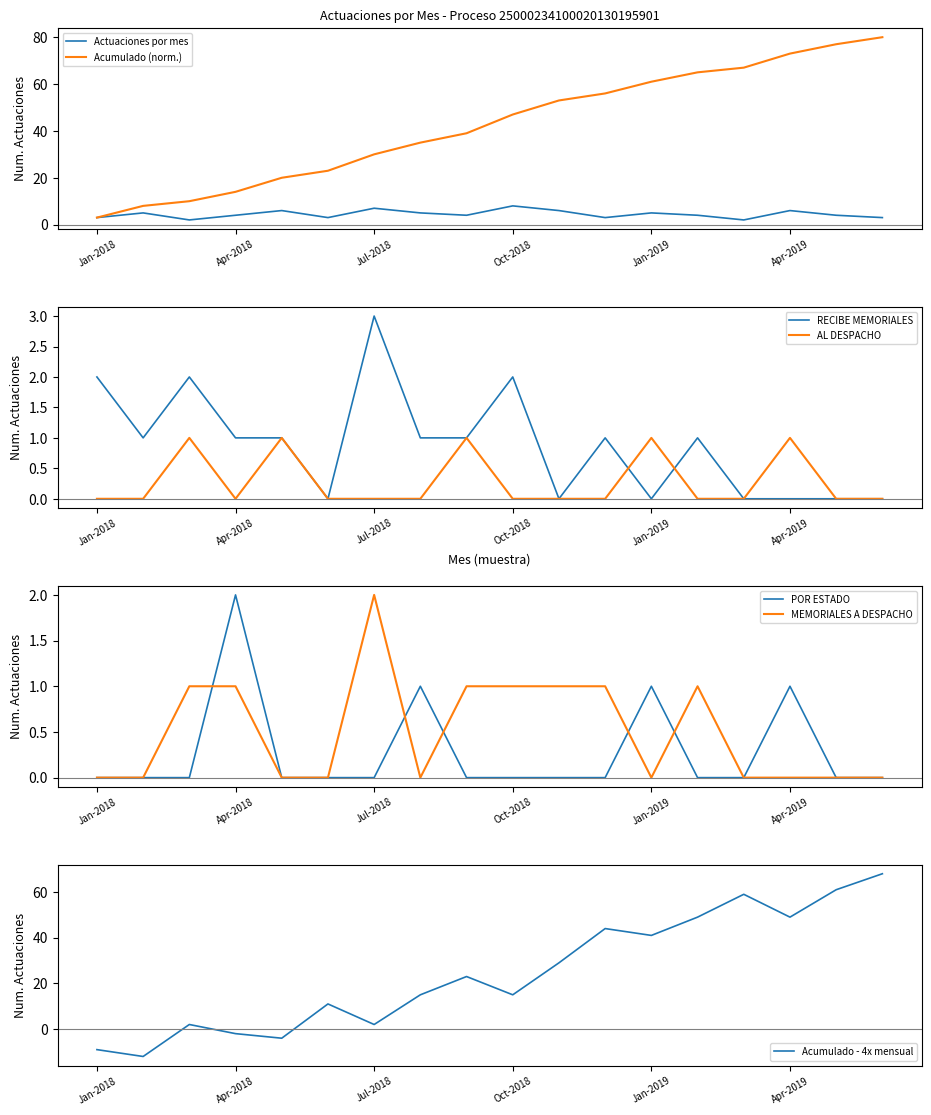

At which label is Actuaciones acumuladas closest to 41?

Sep-2018